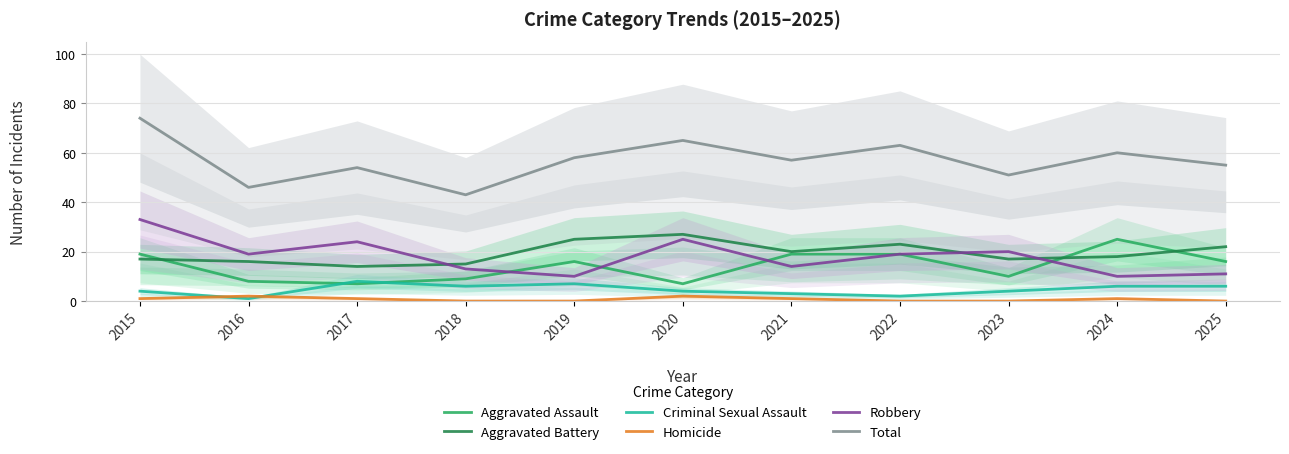

What is the highest value of the Aggravated Battery series?

27